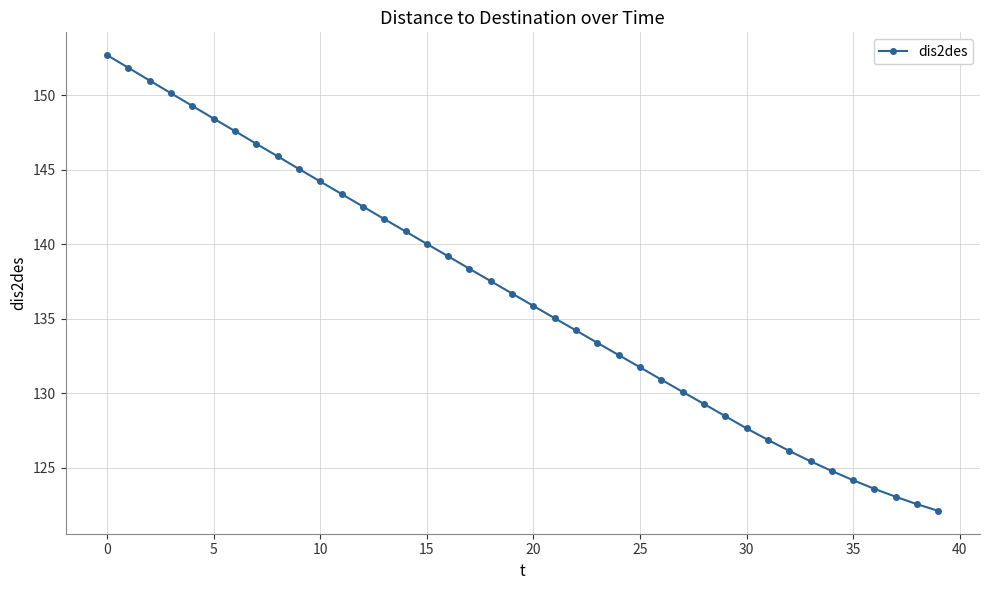

What is the maximum value shown in the chart?

152.7